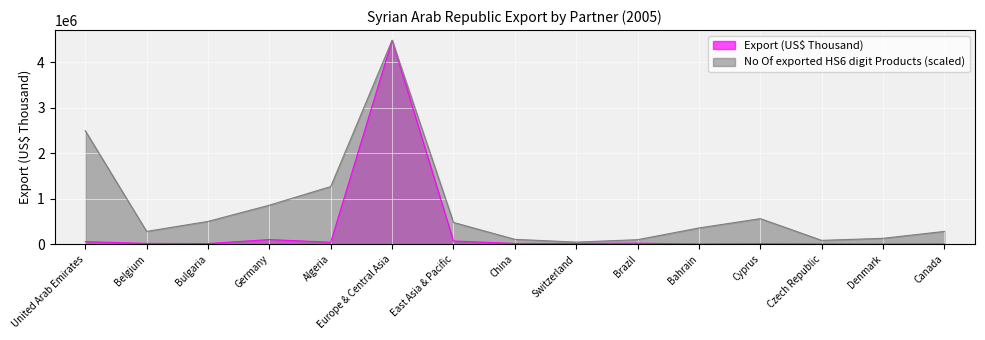

Does the chart display data point markers on the line(s)?

No